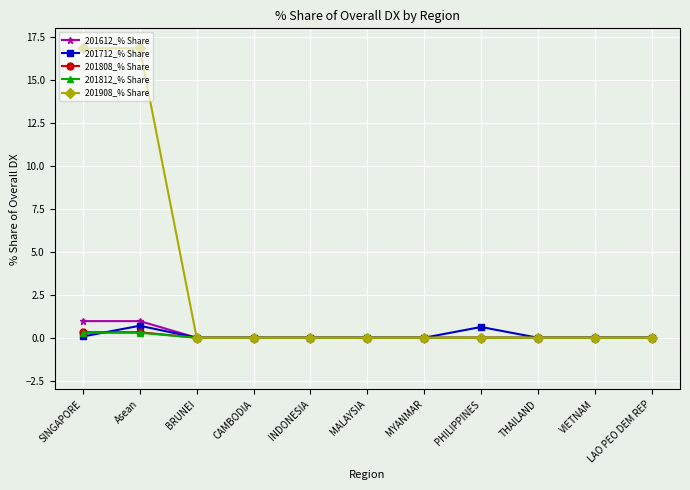

What is the maximum value for 201712_% Share?

0.7